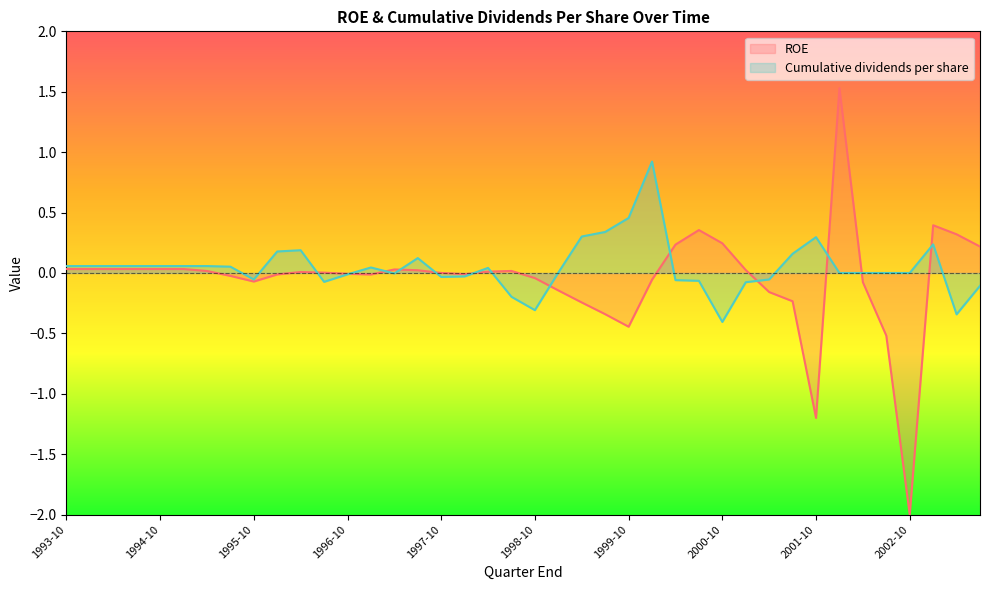

What is the smallest value displayed?

-2.0